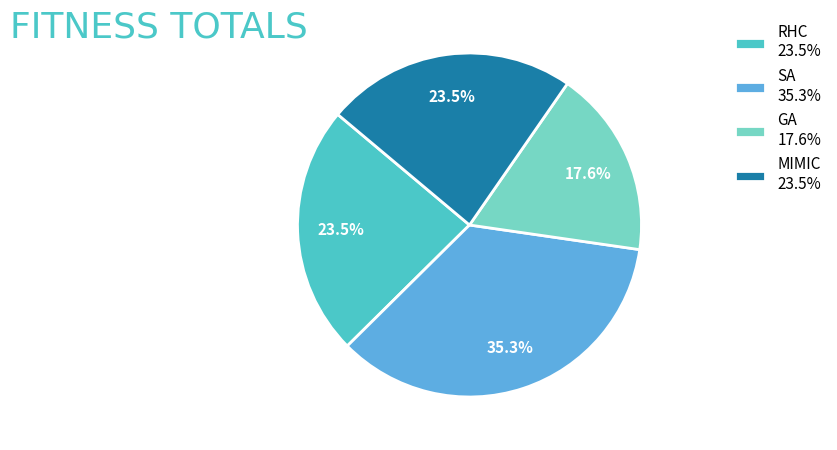

Is it true that GA is 8% of the pie?

False